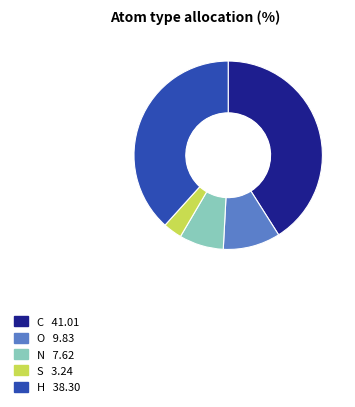

Is the sum of O and S greater than half?

No